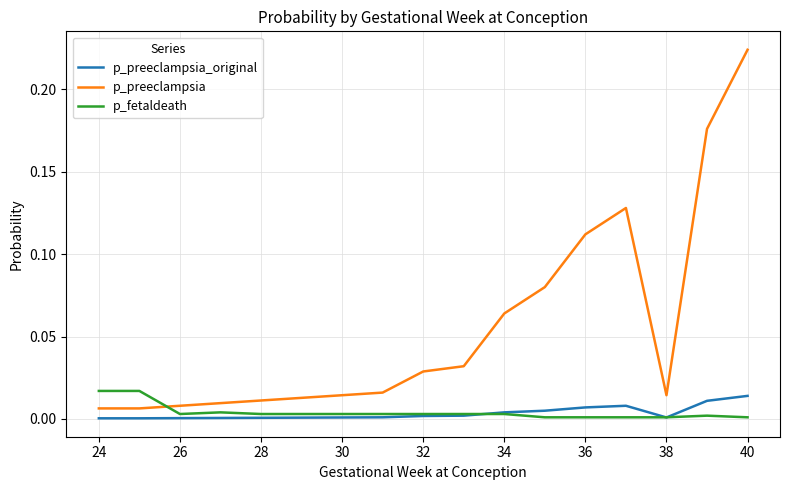

How many times do p_fetaldeath and p_preeclampsia cross each other?

1